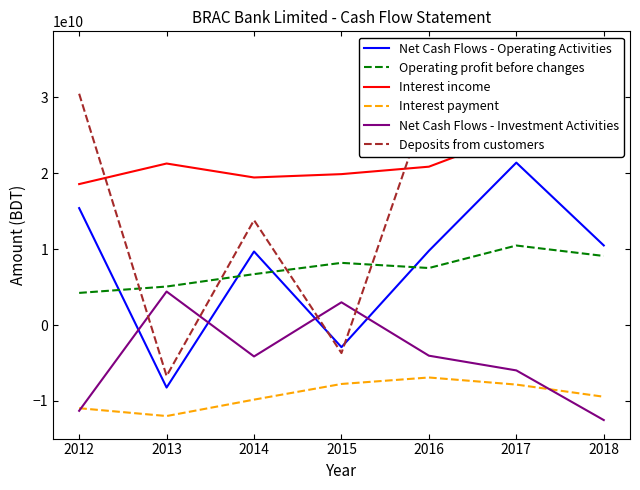

What is the difference between the maximum and second lowest values in the Net Cash Flows - Operating Activities series?

24290092337